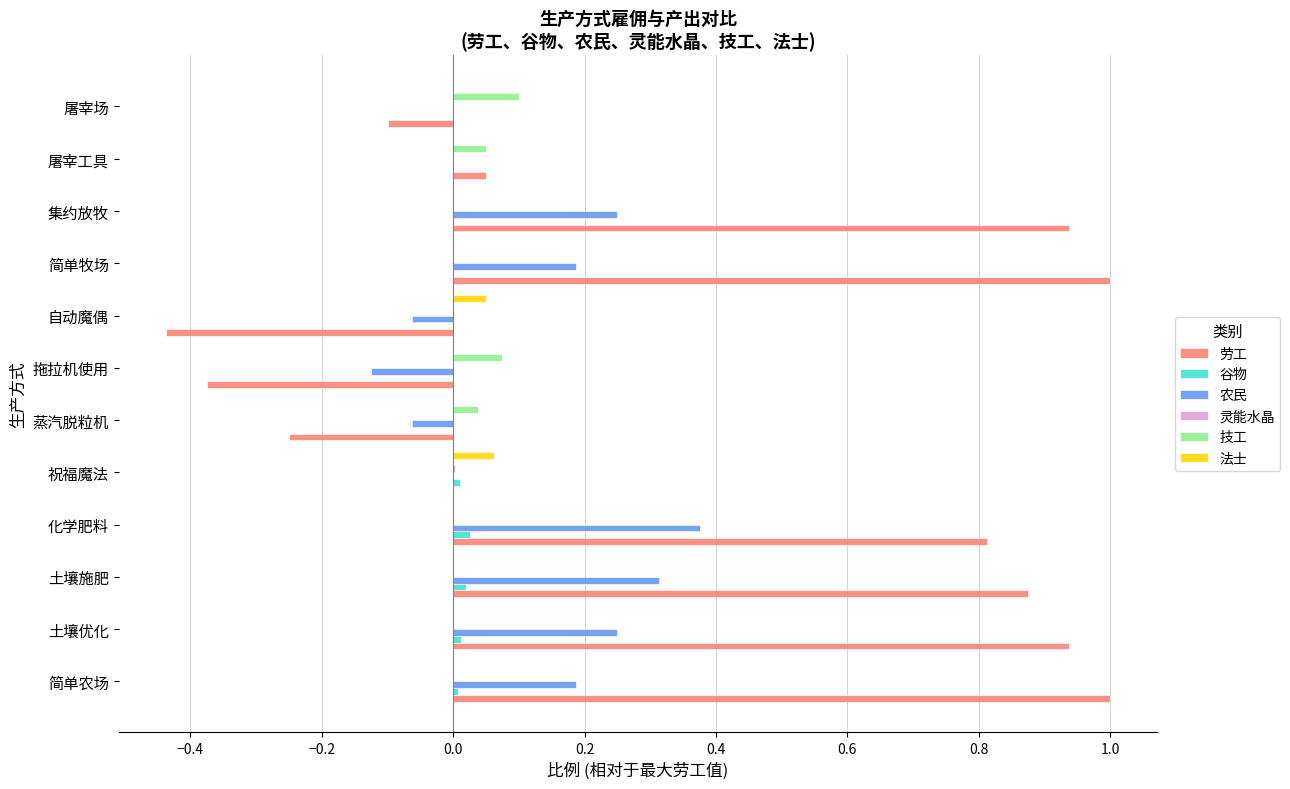

How many 农民 values are between 0 and 1?

9